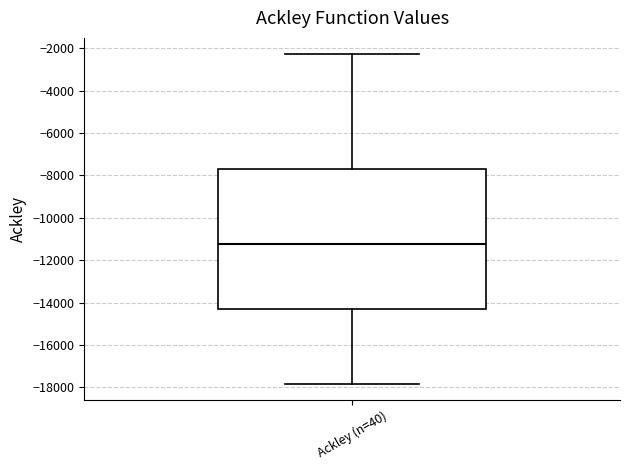

Transcribe this box plot: give where the median line is, the range the box spans, and where the two whiskers end, as read against the y-axis. The values are not printed on the chart, so give them approximately, as read against the axis.

median -11200, box -14200 to -7600, whiskers -17800 to -2200